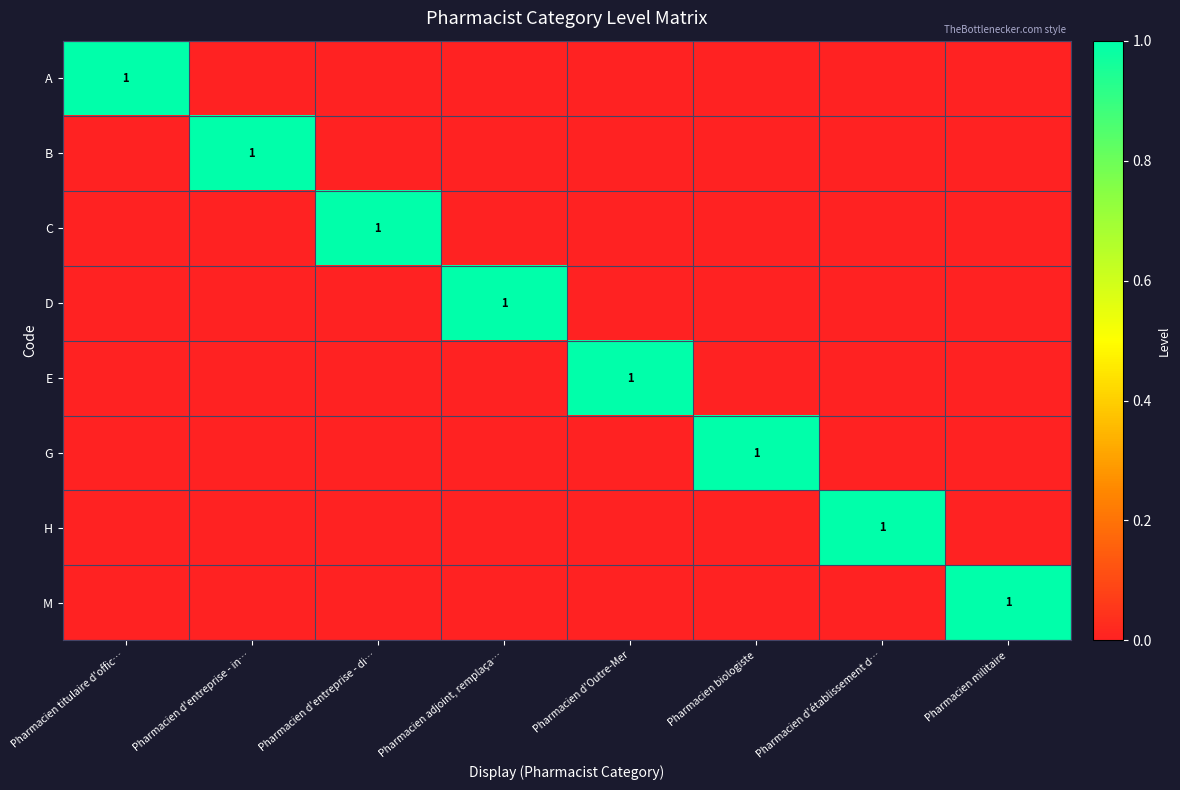

Is the value of A at Pharmacien titulaire d'offic… greater than the value of G at Pharmacien d'Outre-Mer?

Yes